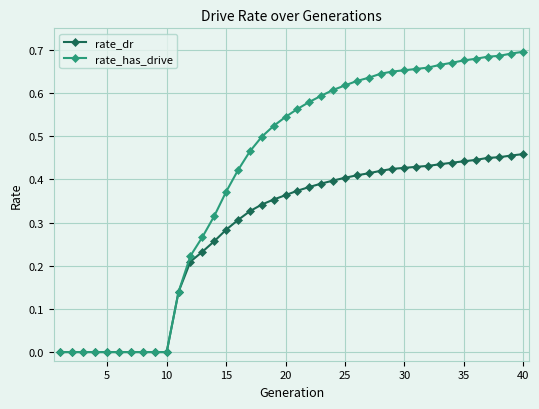

Which series has the widest spread of values?

rate_has_drive